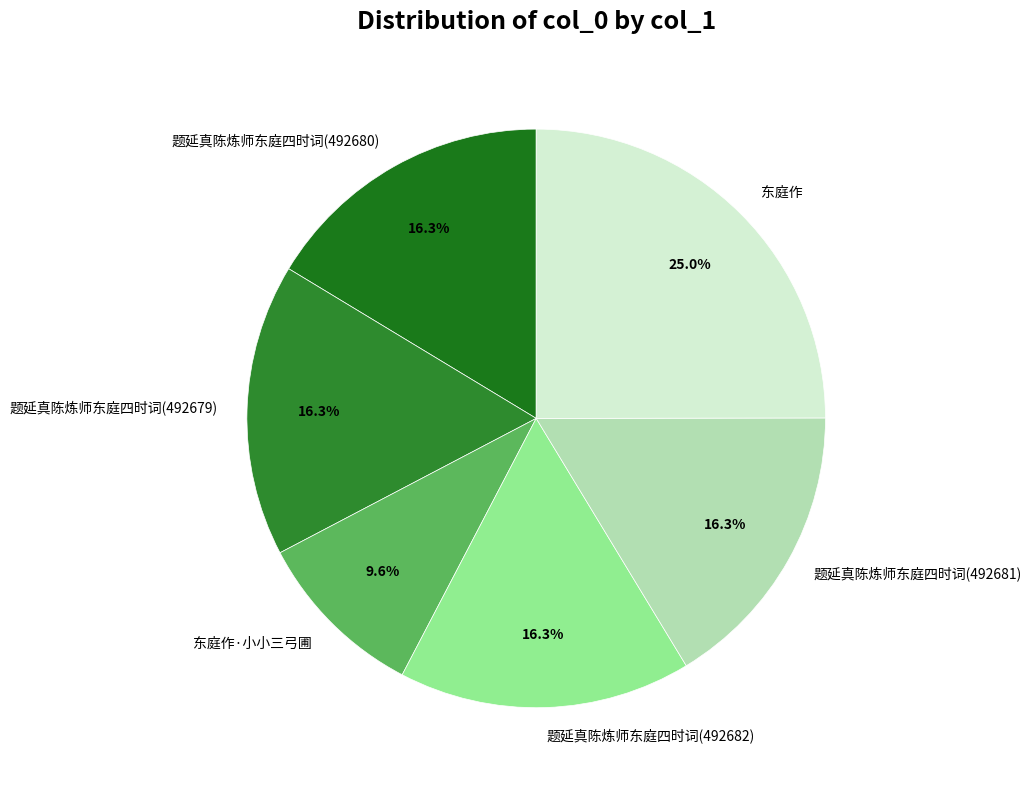

Is there any slice that represents more than half of the pie?

No